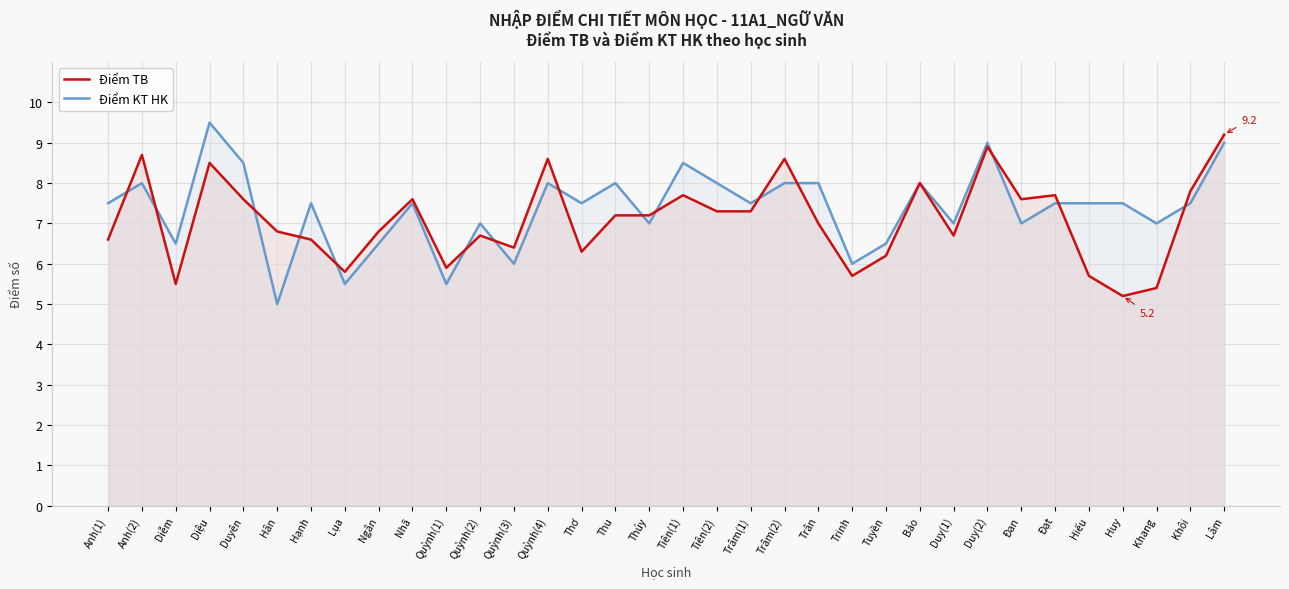

What is the value of the Điểm TB point at the 5th from the left?

7.6